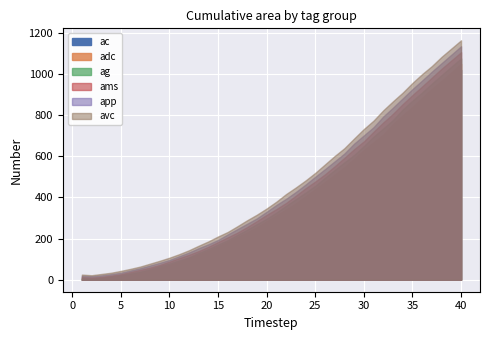

Where is the first local minimum for adc?

2